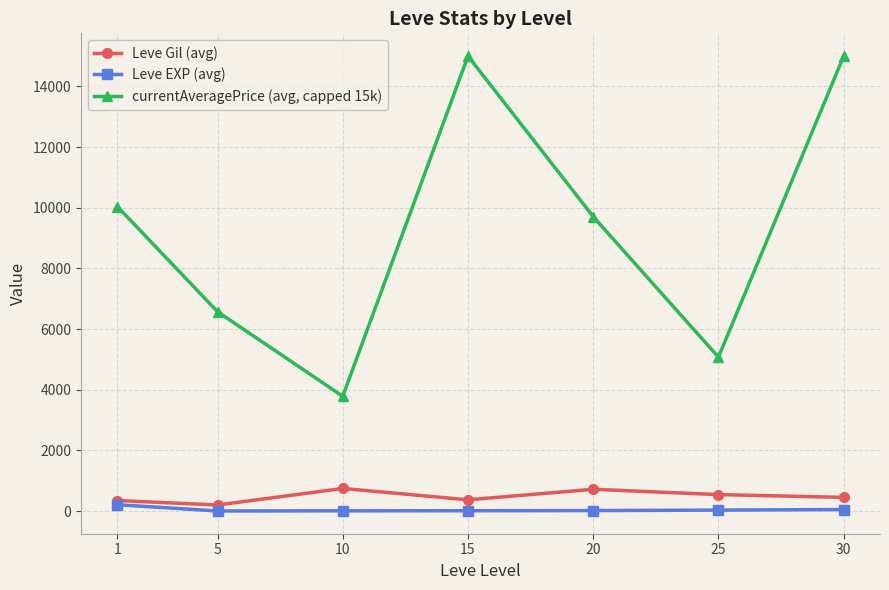

Where does the Leve Gil (avg) series first go above 452?

10